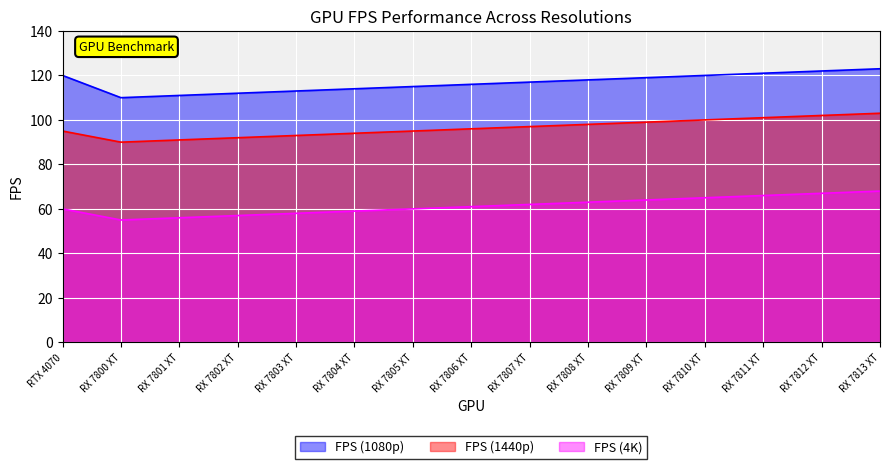

True or false: FPS (4K) and FPS (1080p) intersect in this chart.

False